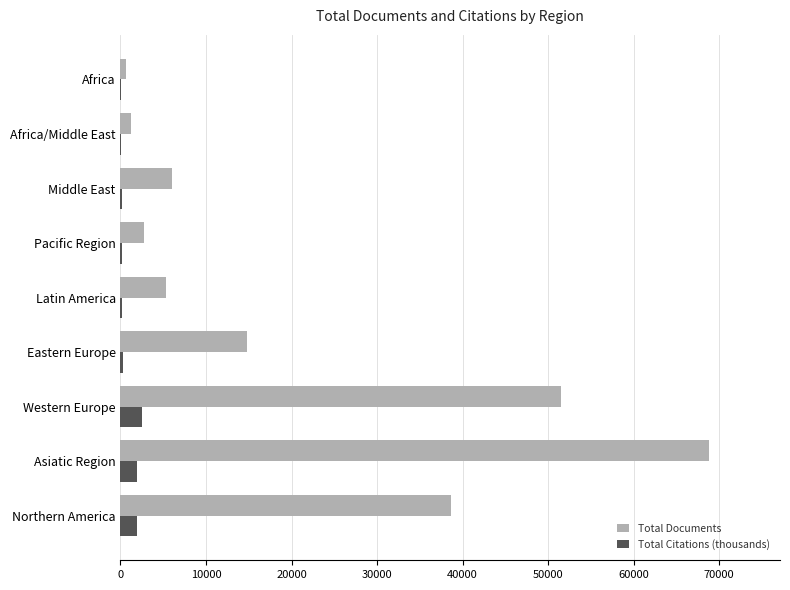

What are all the series names shown in the legend?

Total Documents, Total Citations (thousands)